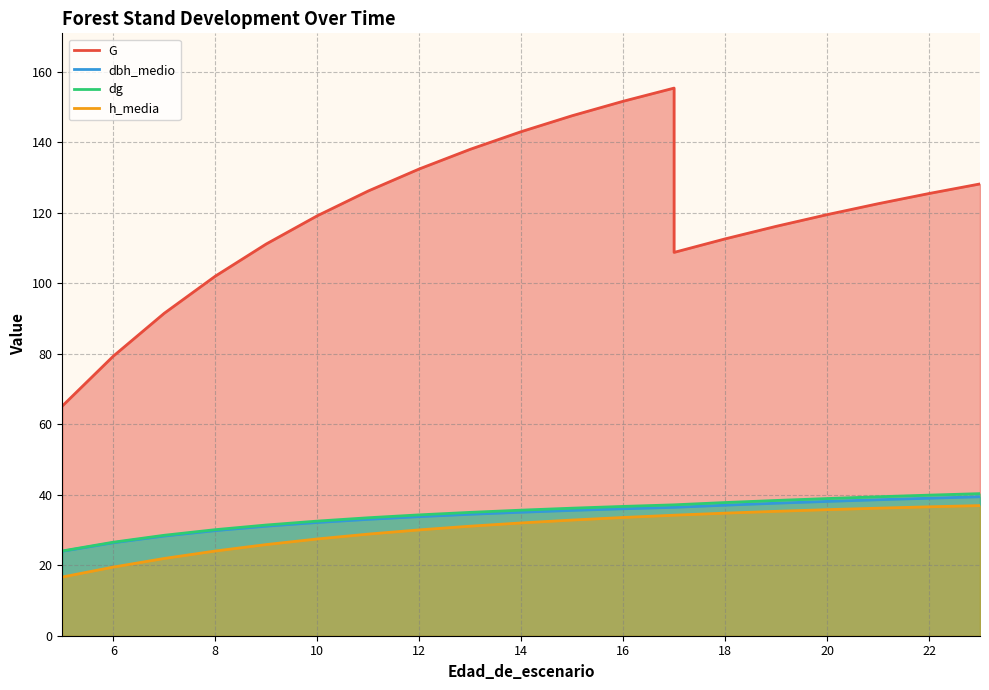

Does the chart display data point markers on the line(s)?

No